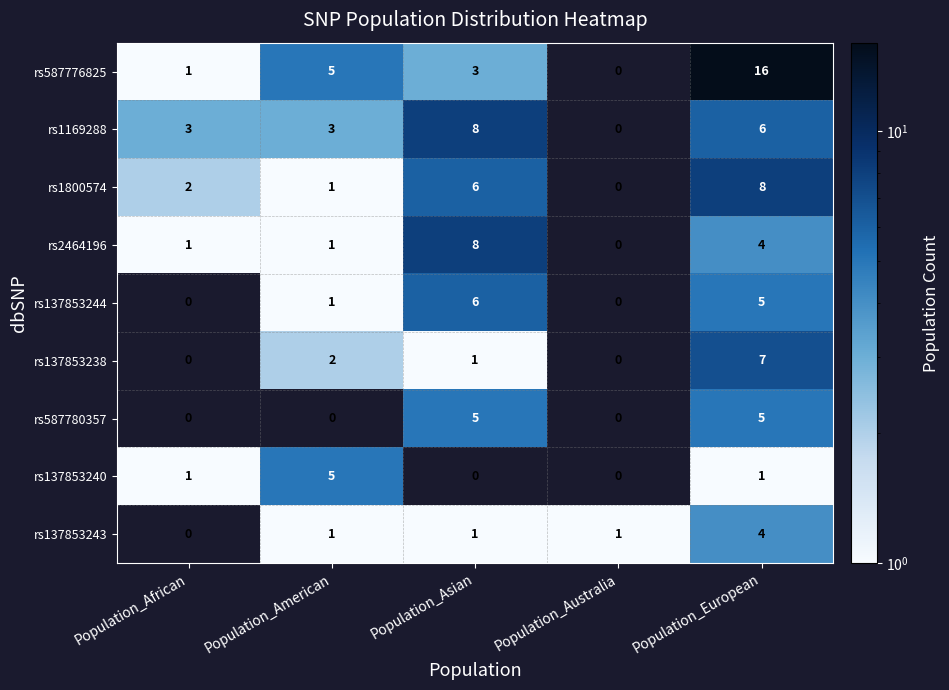

What is the total value across all series at Population_African?

8